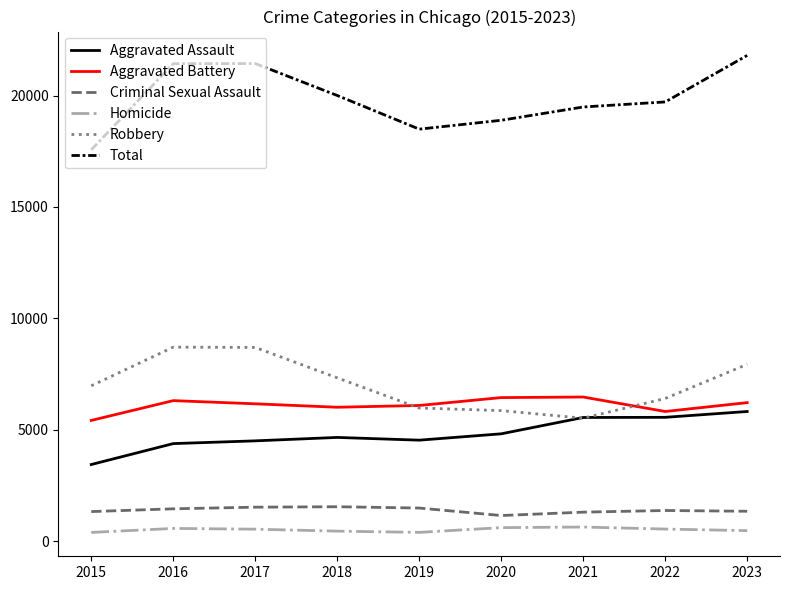

At how many categories does at least one series exceed 21560?

1